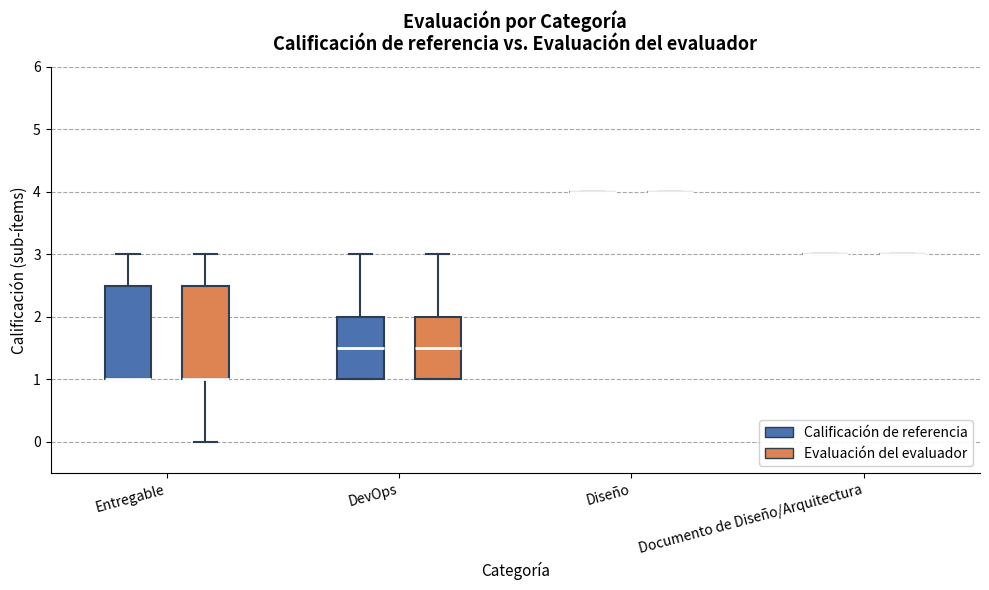

Where is the upper edge of the box for DevOps (Calificación de referencia) on the y-axis? The values are not printed on the chart, so give them approximately, as read against the axis.

2.0